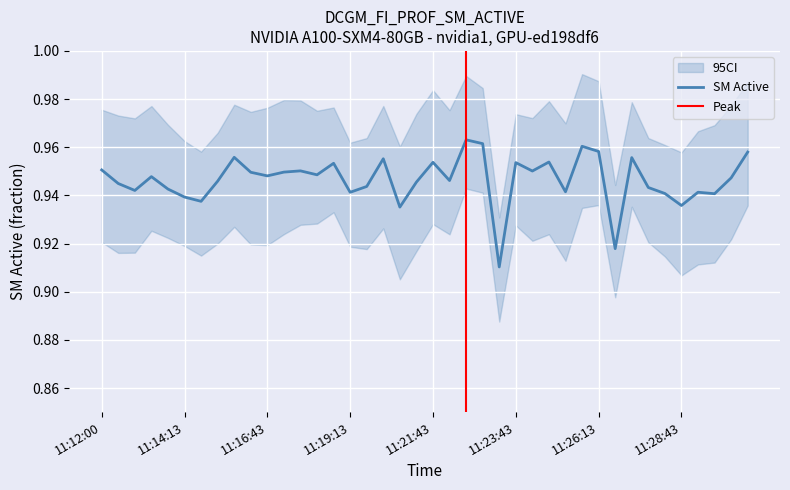

How many lines are shown in the chart?

1